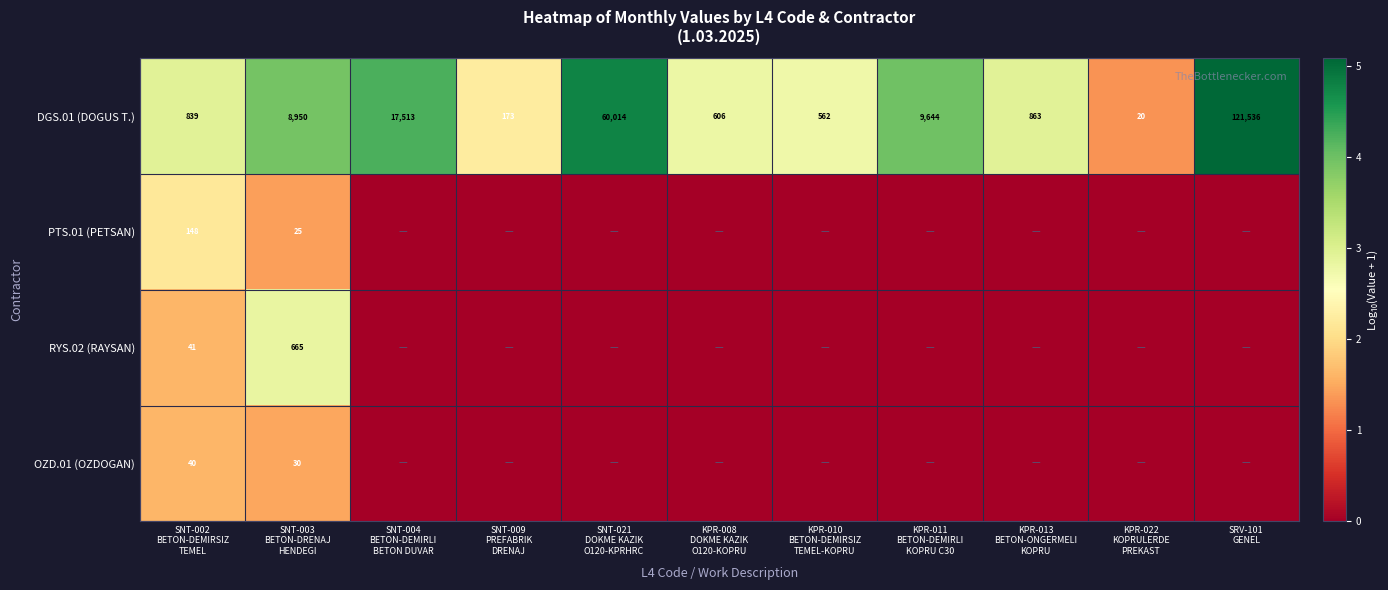

What is the highest value of the DGS.01 (DOGUS T.) series?

121536